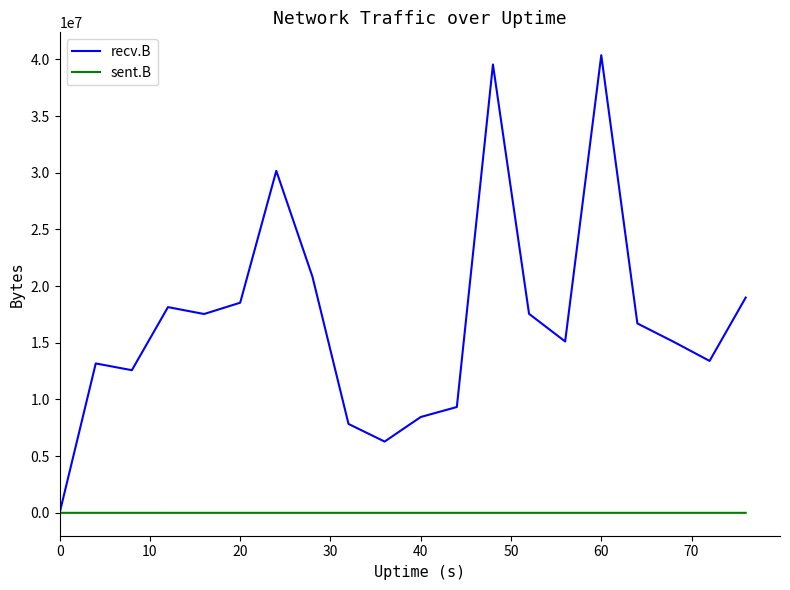

What is the maximum value shown in the chart?

40372234